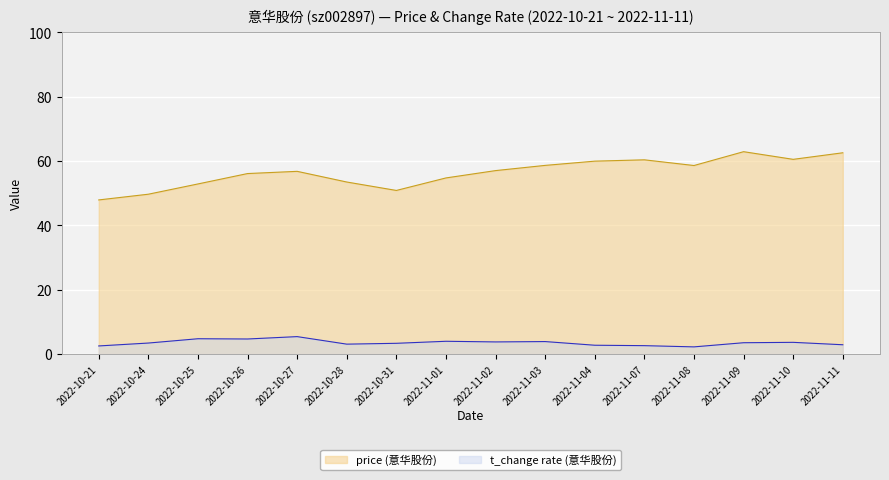

How many data points in t_change are above 3?

11